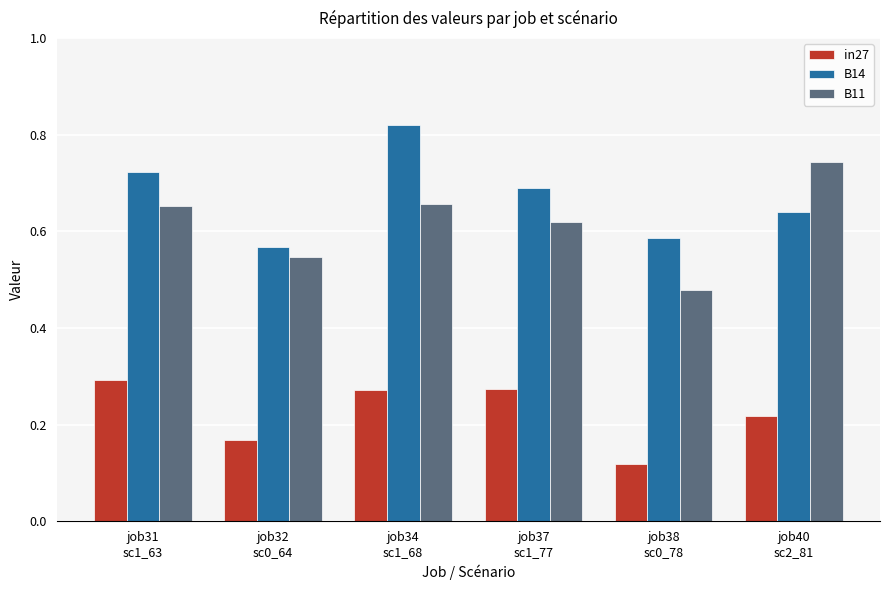

Rank the series at job40
sc2_81 from highest to lowest value.

B11, B14, in27